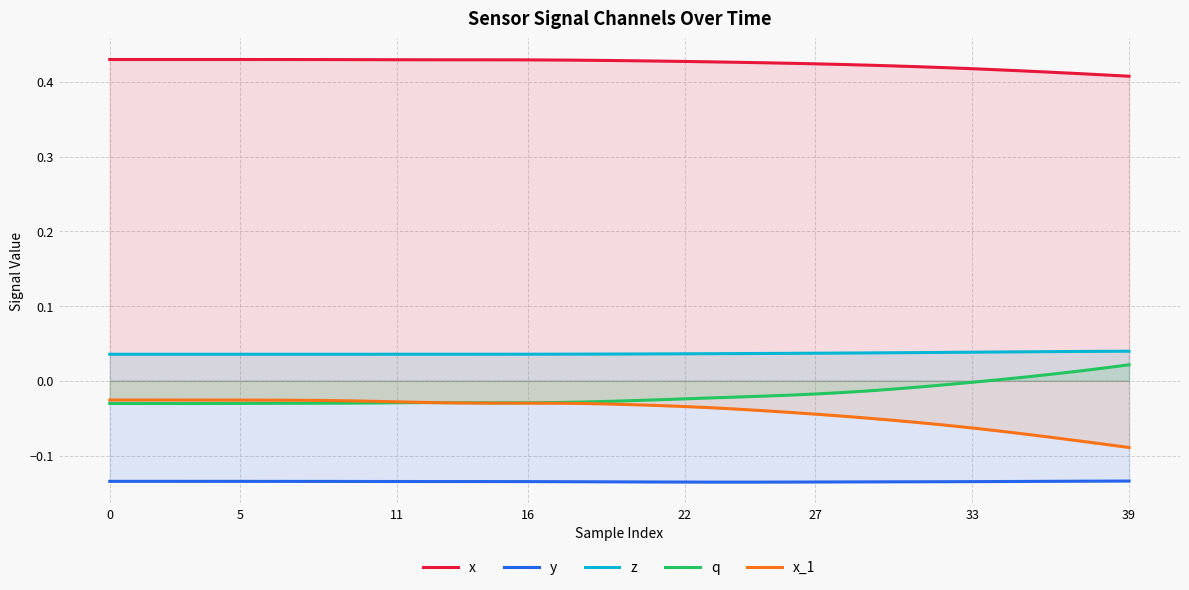

Which series has the largest total across all categories?

x